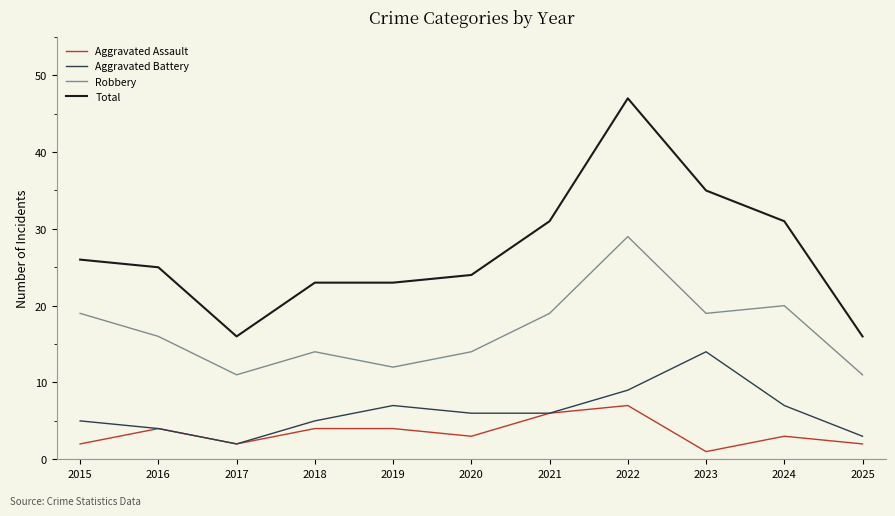

Which series has the largest total across all categories?

Total